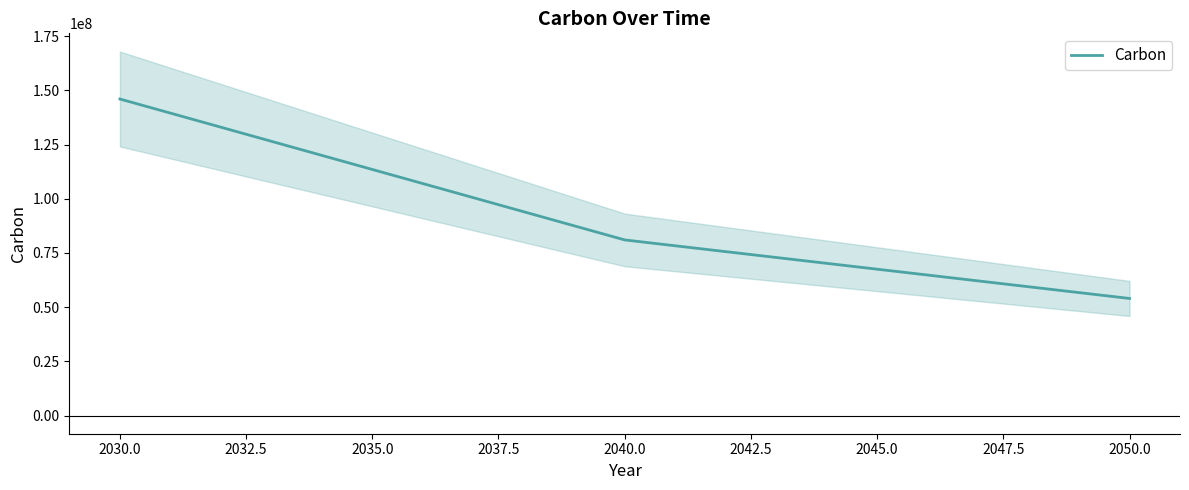

What is the value of the 3rd point from the left?

54000000